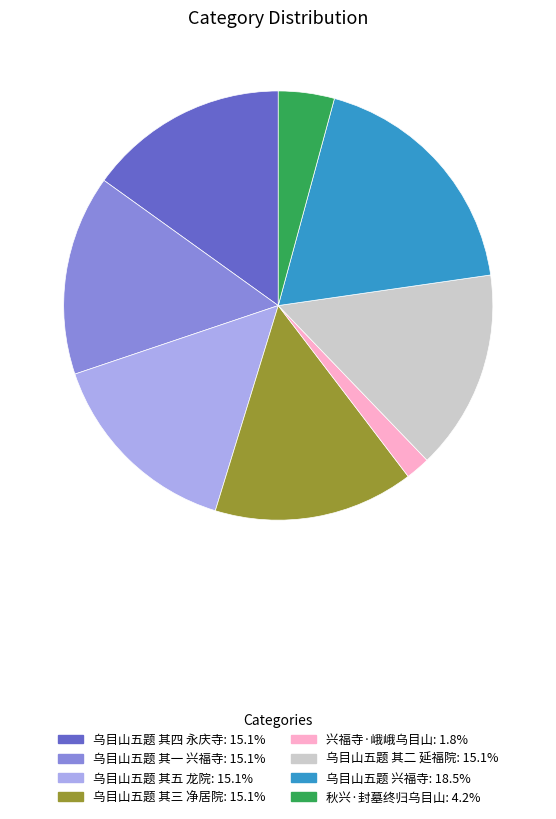

Is there any slice that represents more than half of the pie?

No